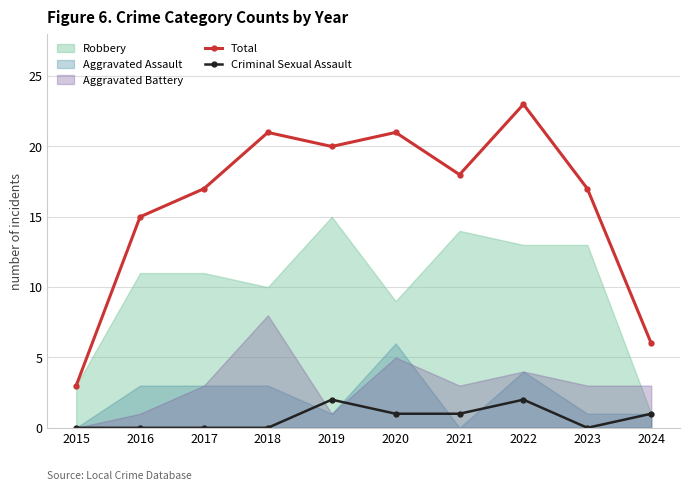

What is the approximate value of Criminal Sexual Assault at 2021?

1